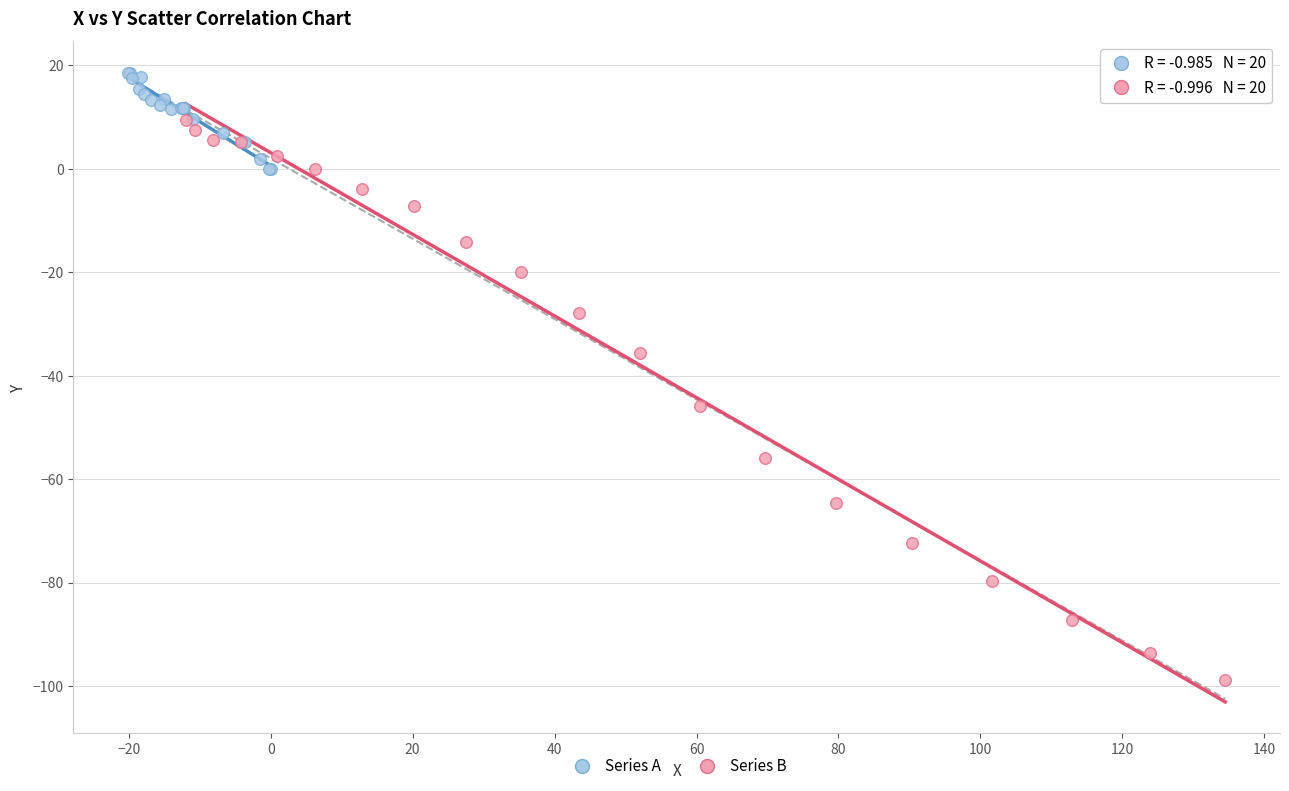

Which series reaches the maximum Y coordinate?

Series A